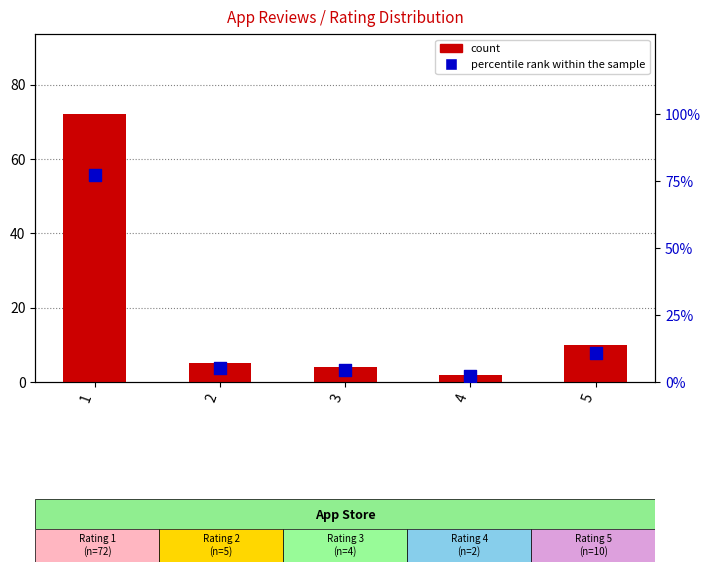

At how many categories does at least one series exceed 24?

1